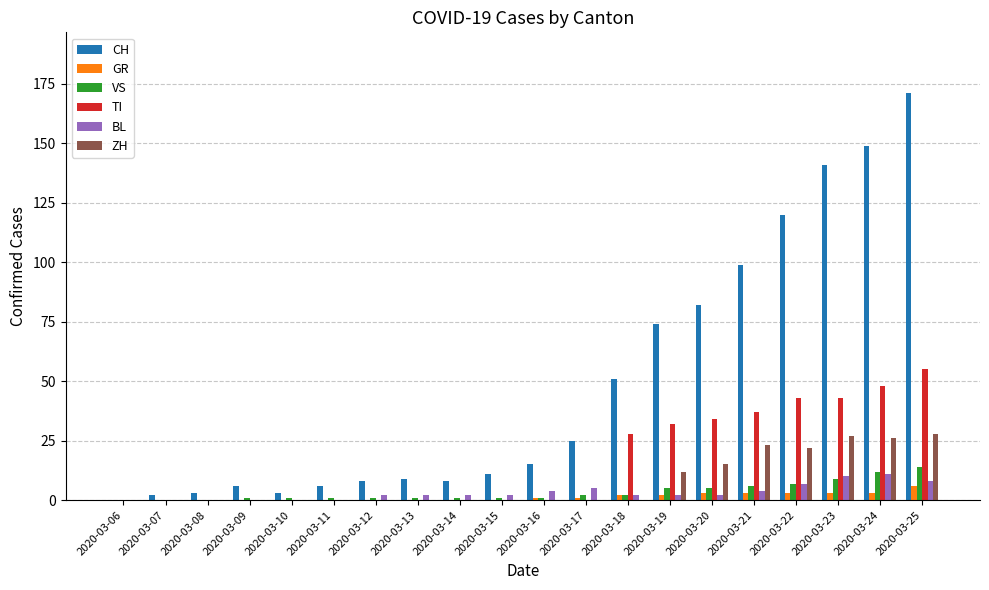

True or false: VS has a value of 0 at 2020-03-06.

True